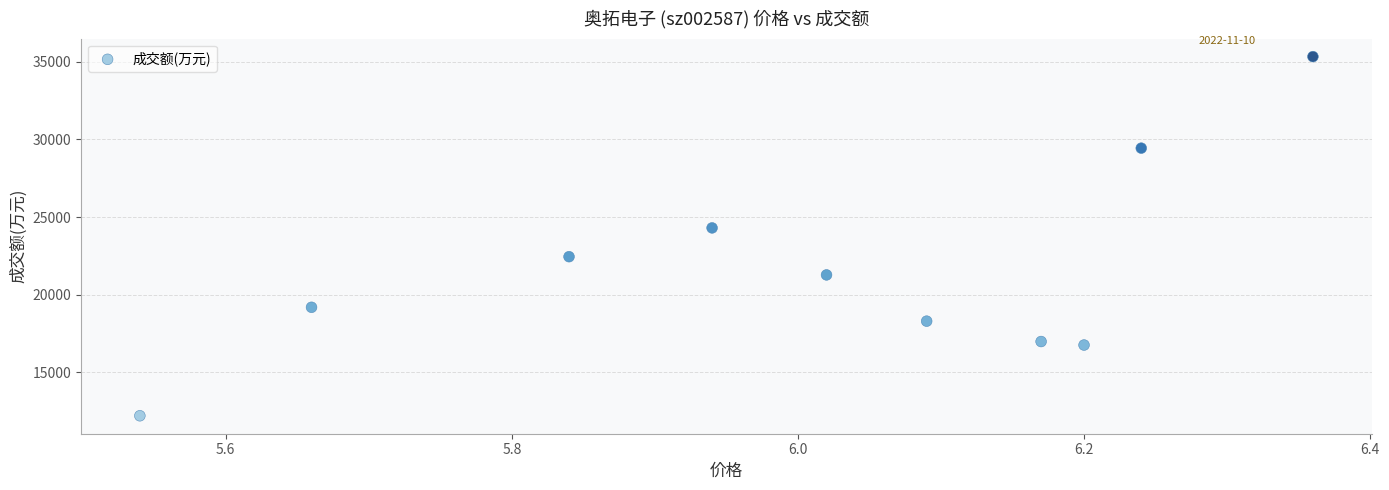

What is the range of Y values (max minus min)?

23108